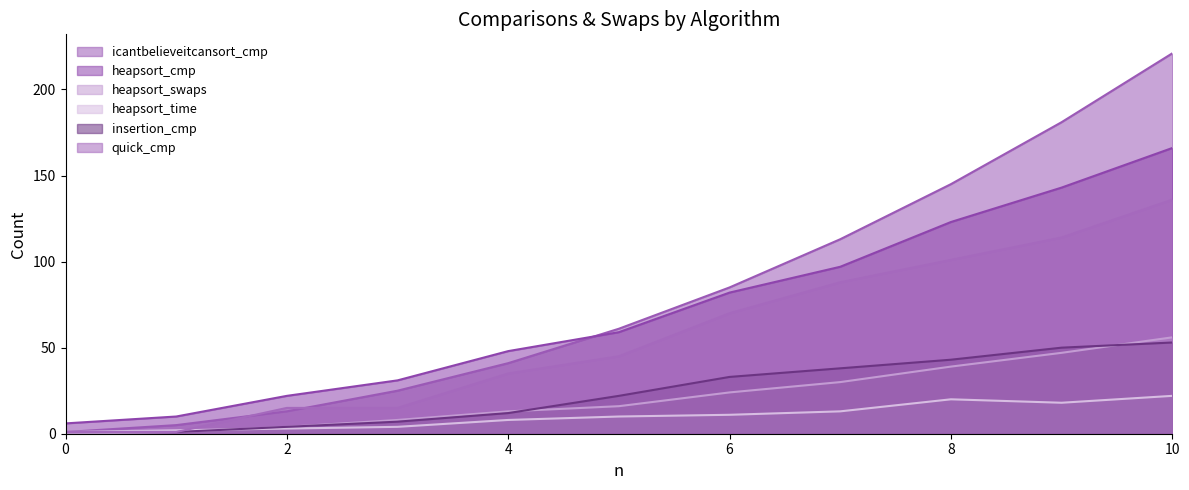

How many lines are shown in the chart?

6